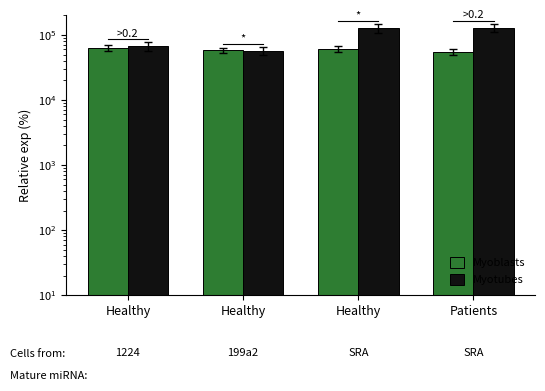

Is it true that Myotubes equals 37350.8 at Healthy?

False